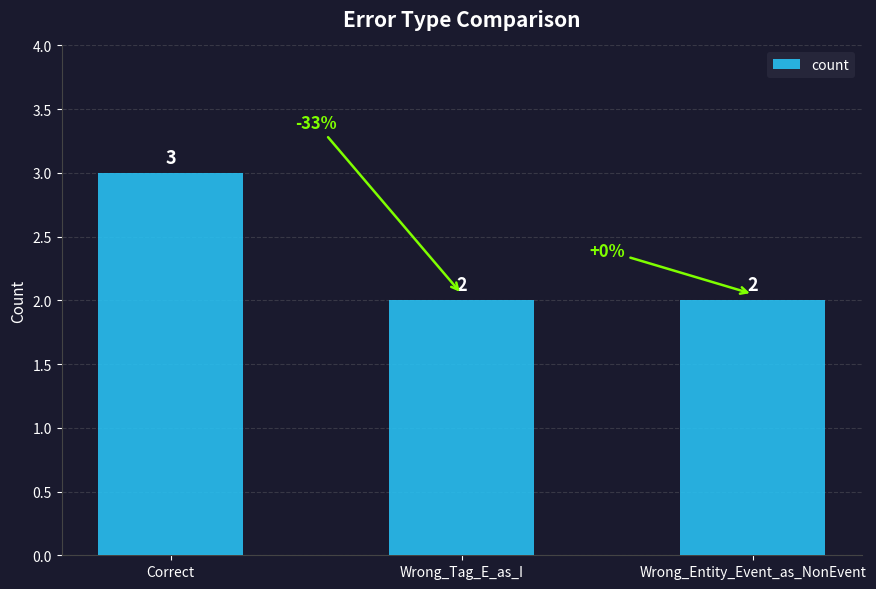

Which label corresponds to the largest value in the chart?

Correct